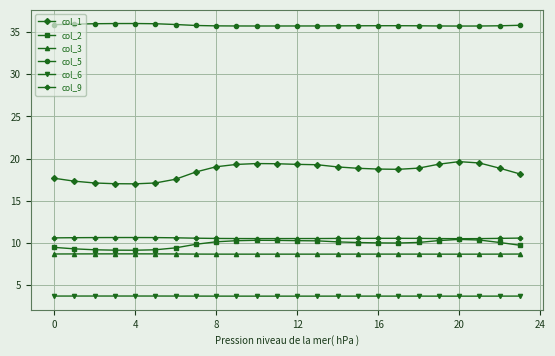

True or false: col_2 and col_6 cross at least once.

False